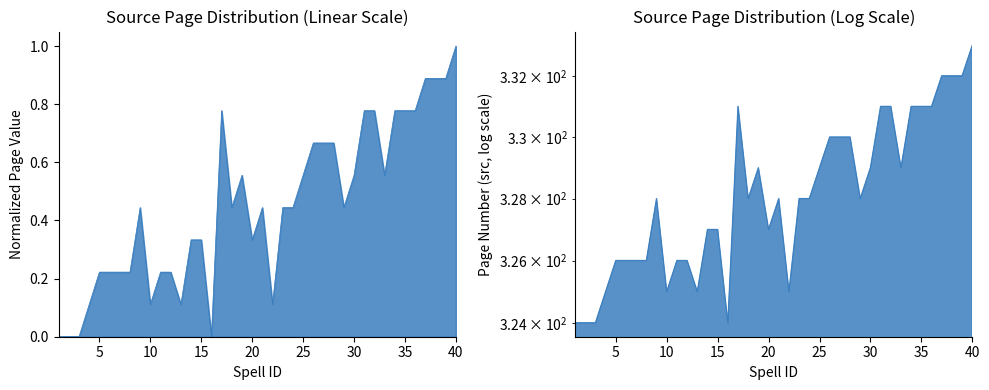

What is the change in value from 5 to 36?

+0.6